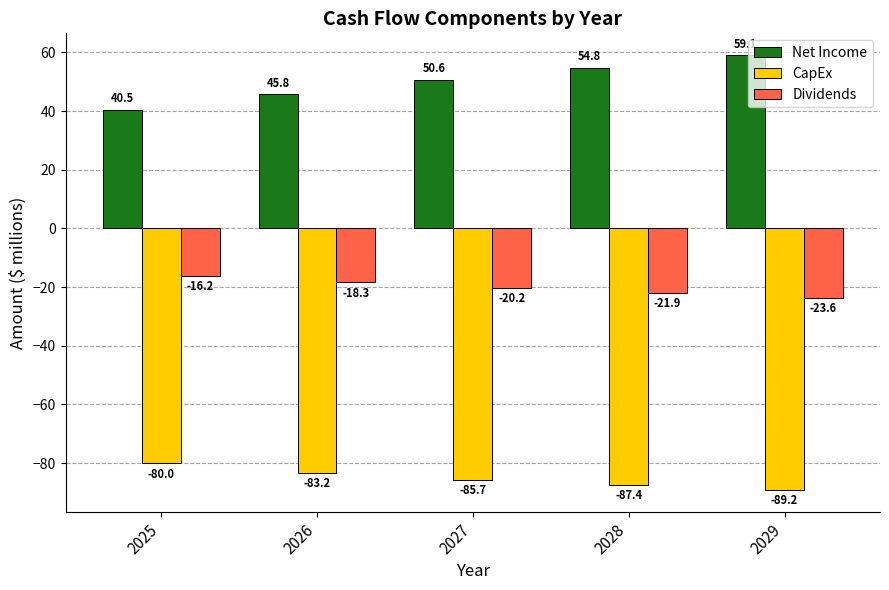

What are all the series names shown in the legend?

Net Income, CapEx, Dividends